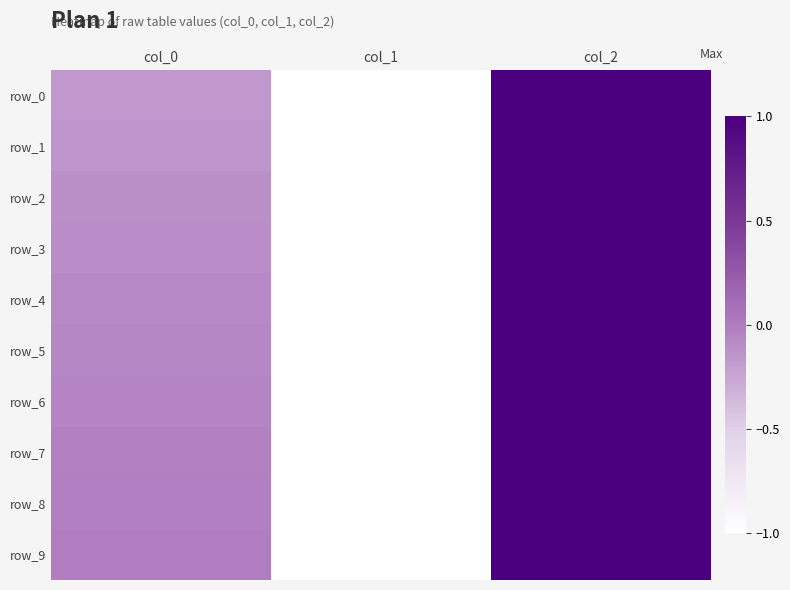

Reading left to right, list all the values displayed in this chart.

row_0: col_0=-0.2	col_1=-1.0	col_2=1.0
row_1: col_0=-0.2	col_1=-1.0	col_2=1.0
row_2: col_0=-0.1	col_1=-1.0	col_2=1.0
row_3: col_0=-0.1	col_1=-1.0	col_2=1.0
row_4: col_0=-0.1	col_1=-1.0	col_2=1.0
row_5: col_0=-0.1	col_1=-1.0	col_2=1.0
row_6: col_0=-0.1	col_1=-1.0	col_2=1.0
row_7: col_0=-0.0	col_1=-1.0	col_2=1.0
row_8: col_0=-0.0	col_1=-1.0	col_2=1.0
row_9: col_0=-0.0	col_1=-1.0	col_2=1.0